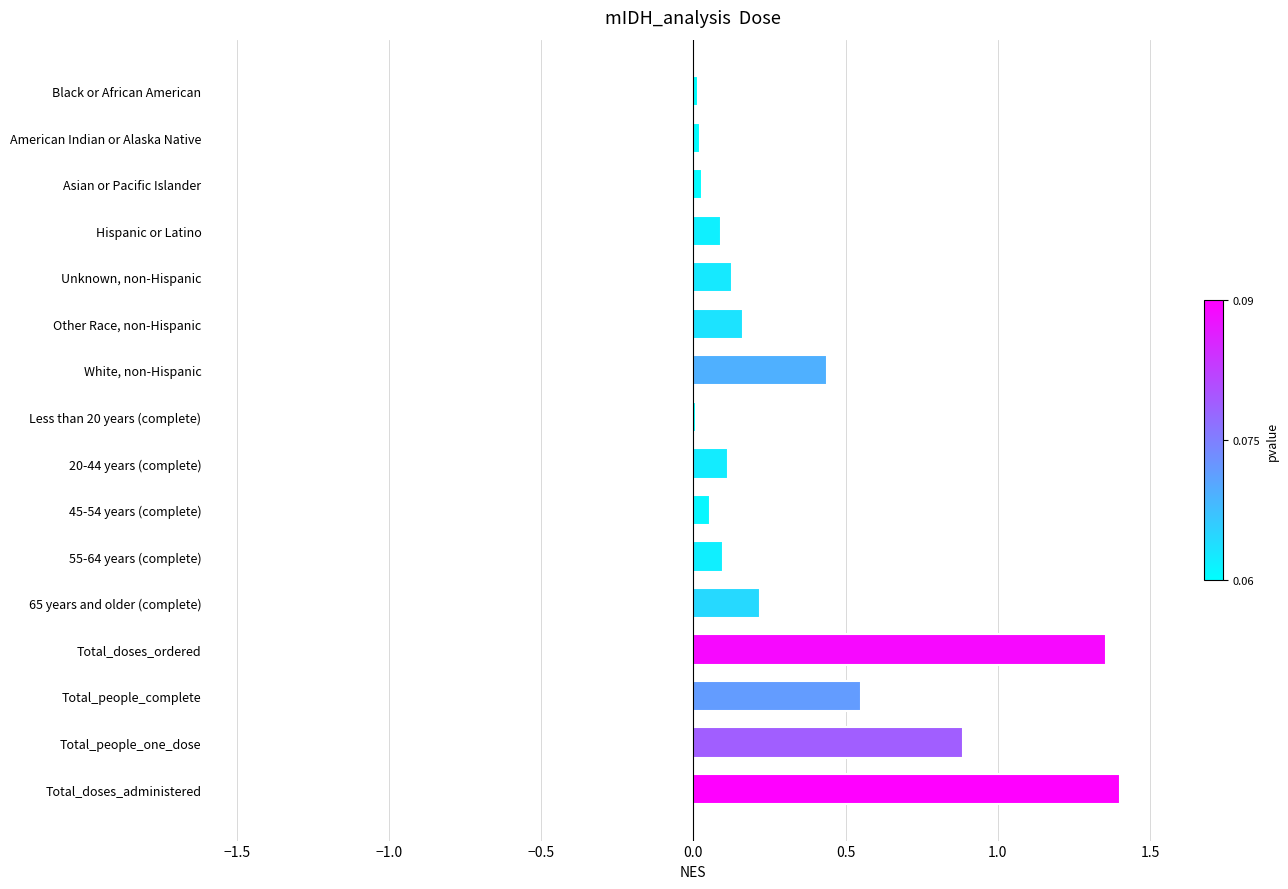

Are the bars horizontal?

Yes